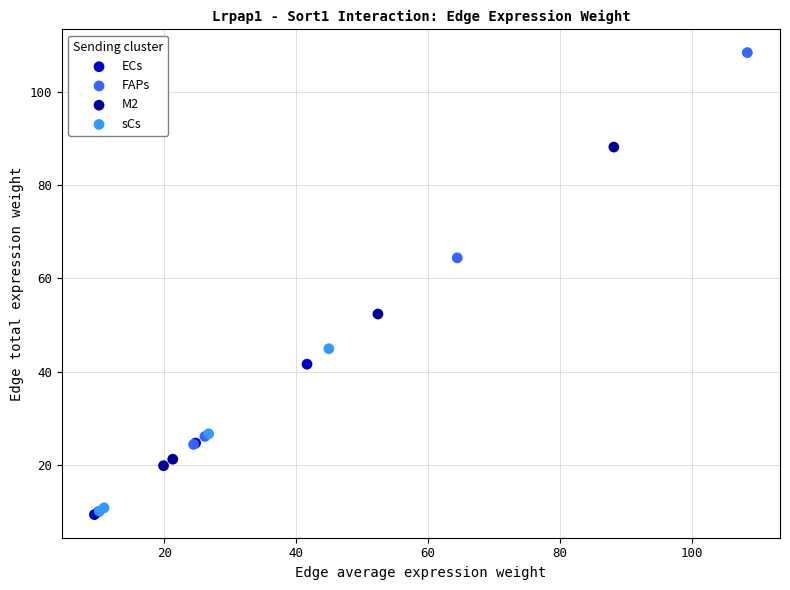

Which series has the largest Y range (max minus min)?

FAPs